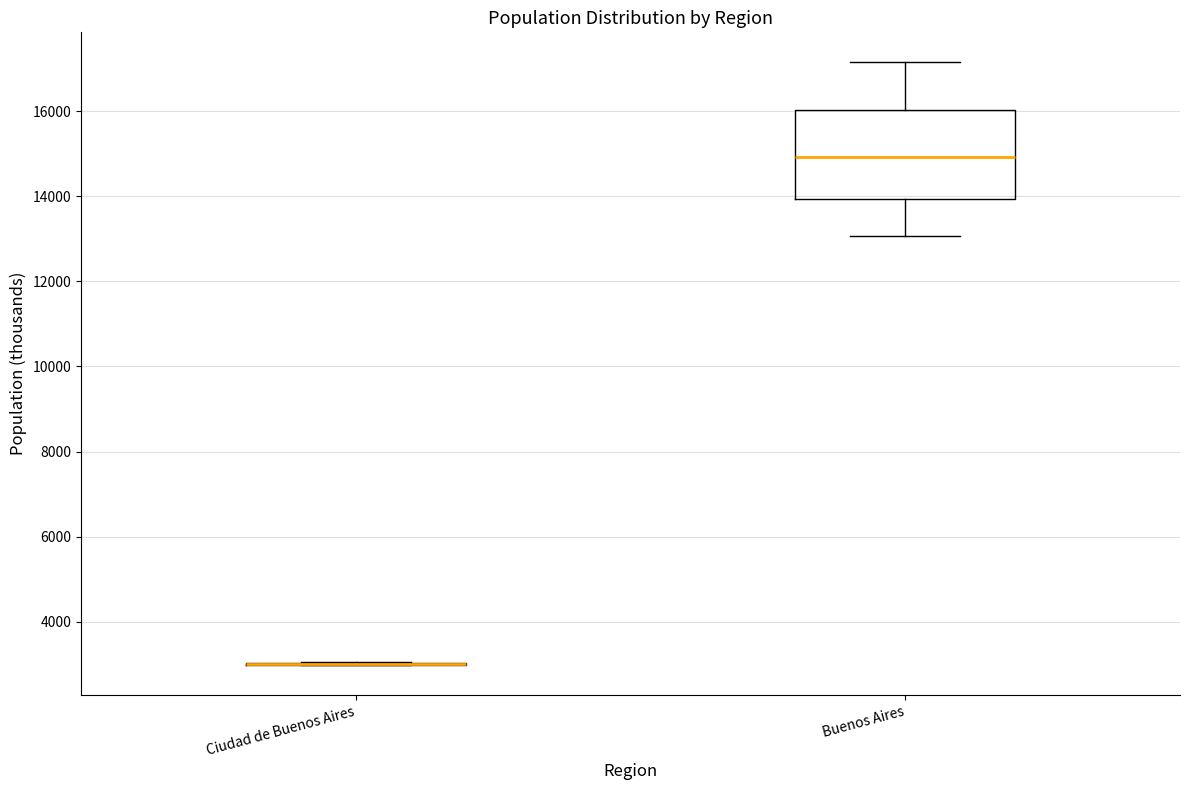

Reading left to right, transcribe this box plot: for each box, give where its median line is, the range the box spans, and where its two whiskers end, as read against the y-axis. The values are not printed on the chart, so give them approximately, as read against the axis.

Ciudad de Buenos Aires: box collapsed to a line at 3000, whiskers 3000 to 3000
Buenos Aires: median 15000, box 14000 to 16000, whiskers 13000 to 17200